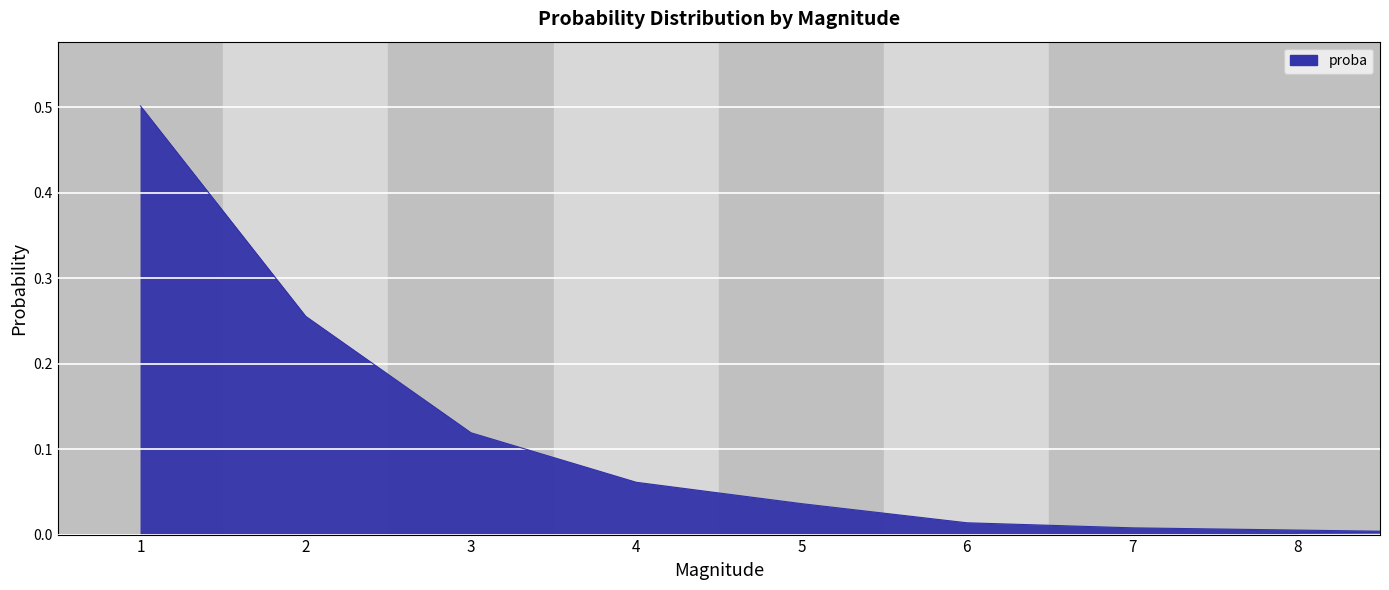

What is the difference between the maximum and second lowest values?

0.5